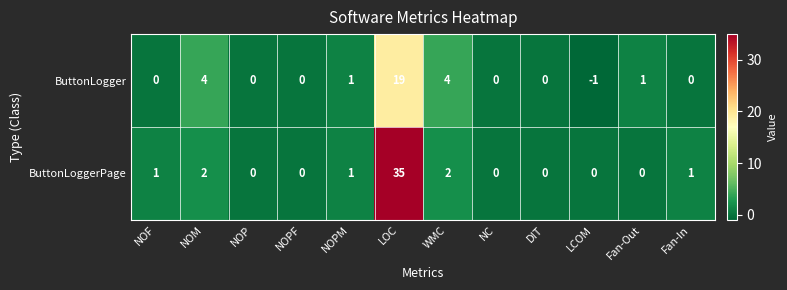

At which category is the sum across all series the highest?

LOC